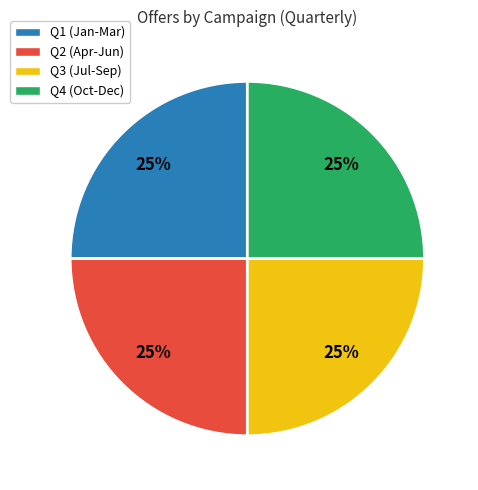

What percentage is the Q3 (Jul-Sep) slice, to the nearest percent?

25%